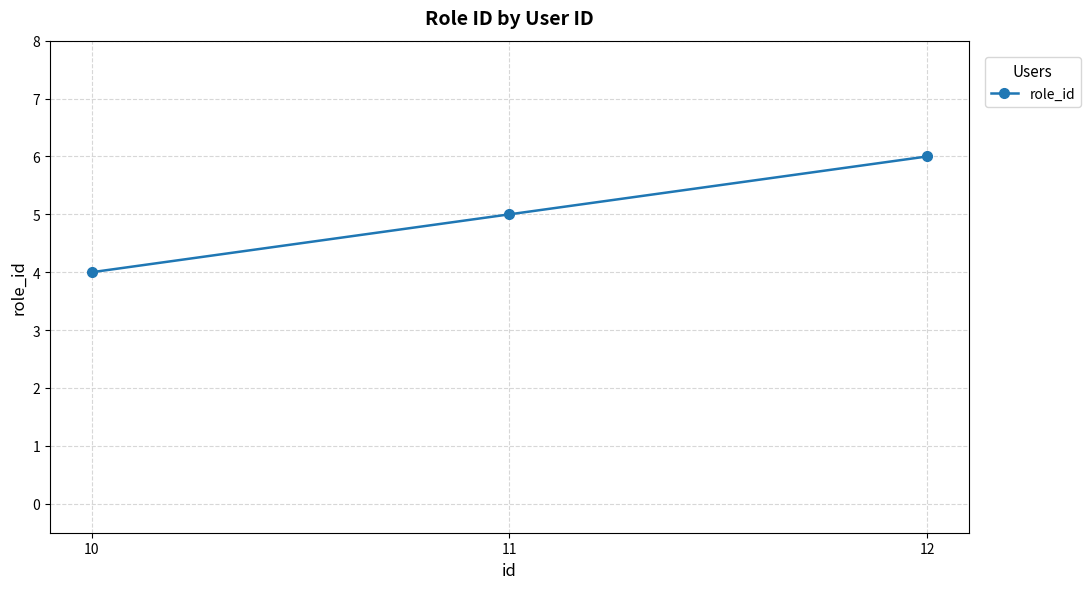

The value at 10 is 2. True or false?

False